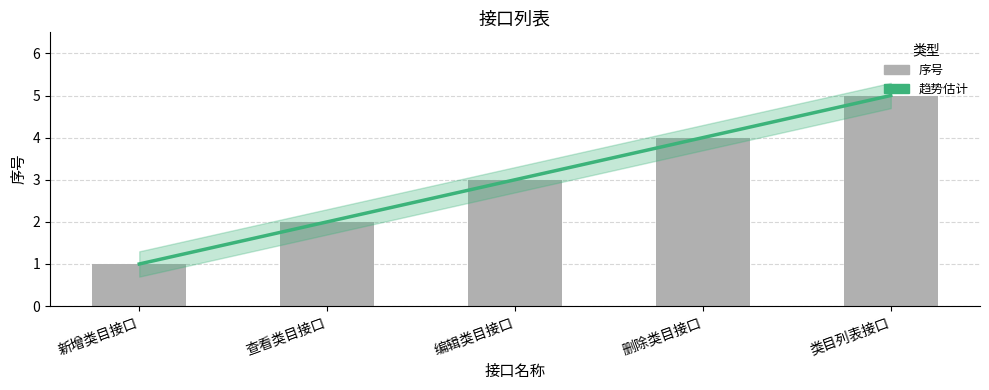

Rank the categories by value from lowest to highest.

新增类目接口, 查看类目接口, 编辑类目接口, 删除类目接口, 类目列表接口